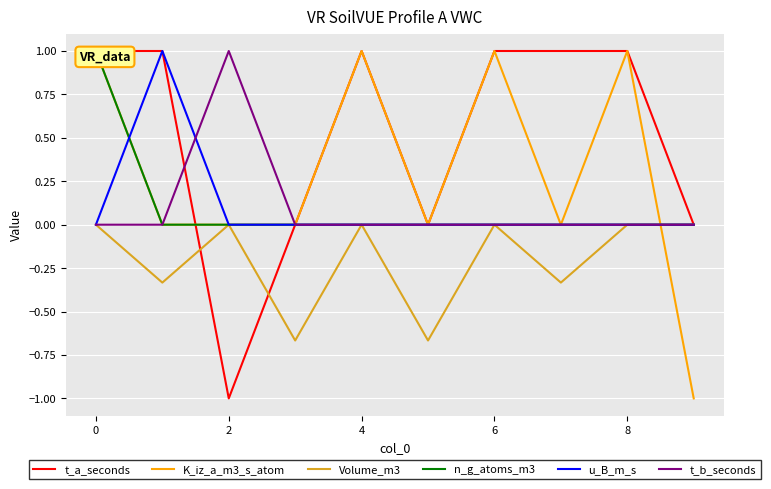

True or false: t_a_seconds and u_B_m_s cross at least once.

False